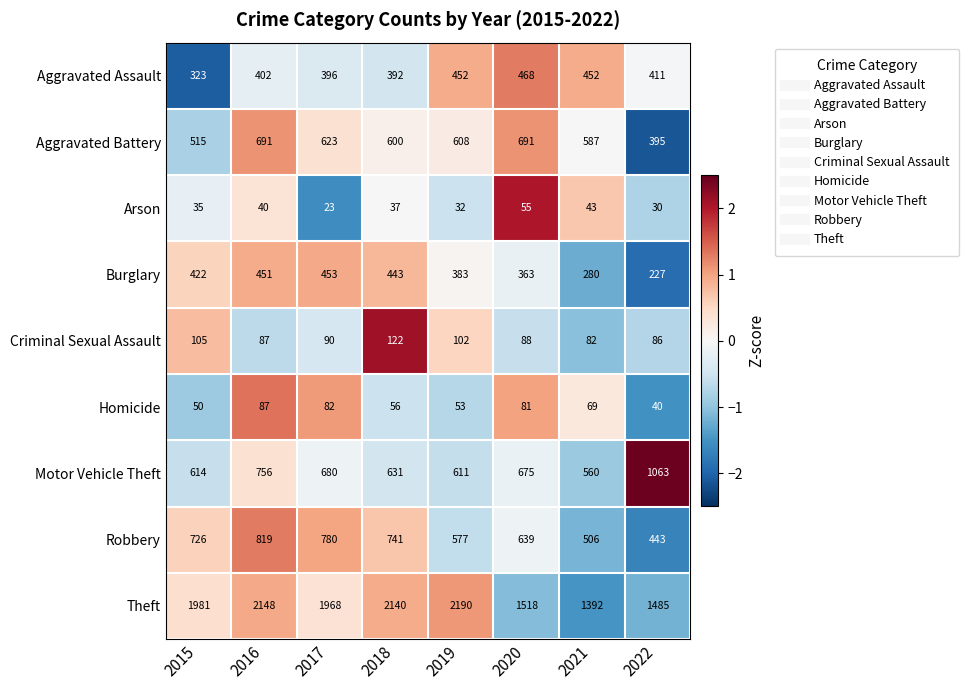

How many values in the Aggravated Battery series are below 608?

4